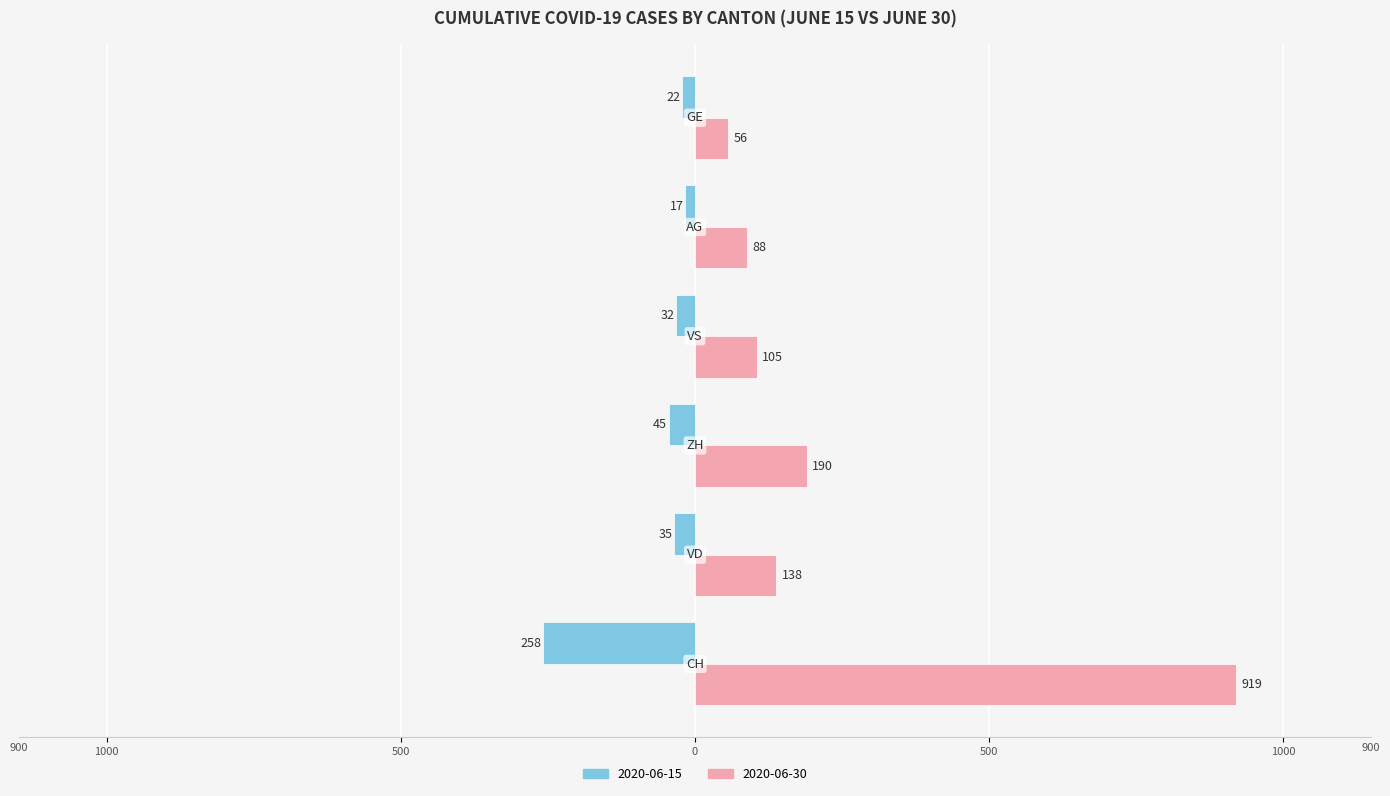

What are all the series names shown in the legend?

2020-06-15, 2020-06-30